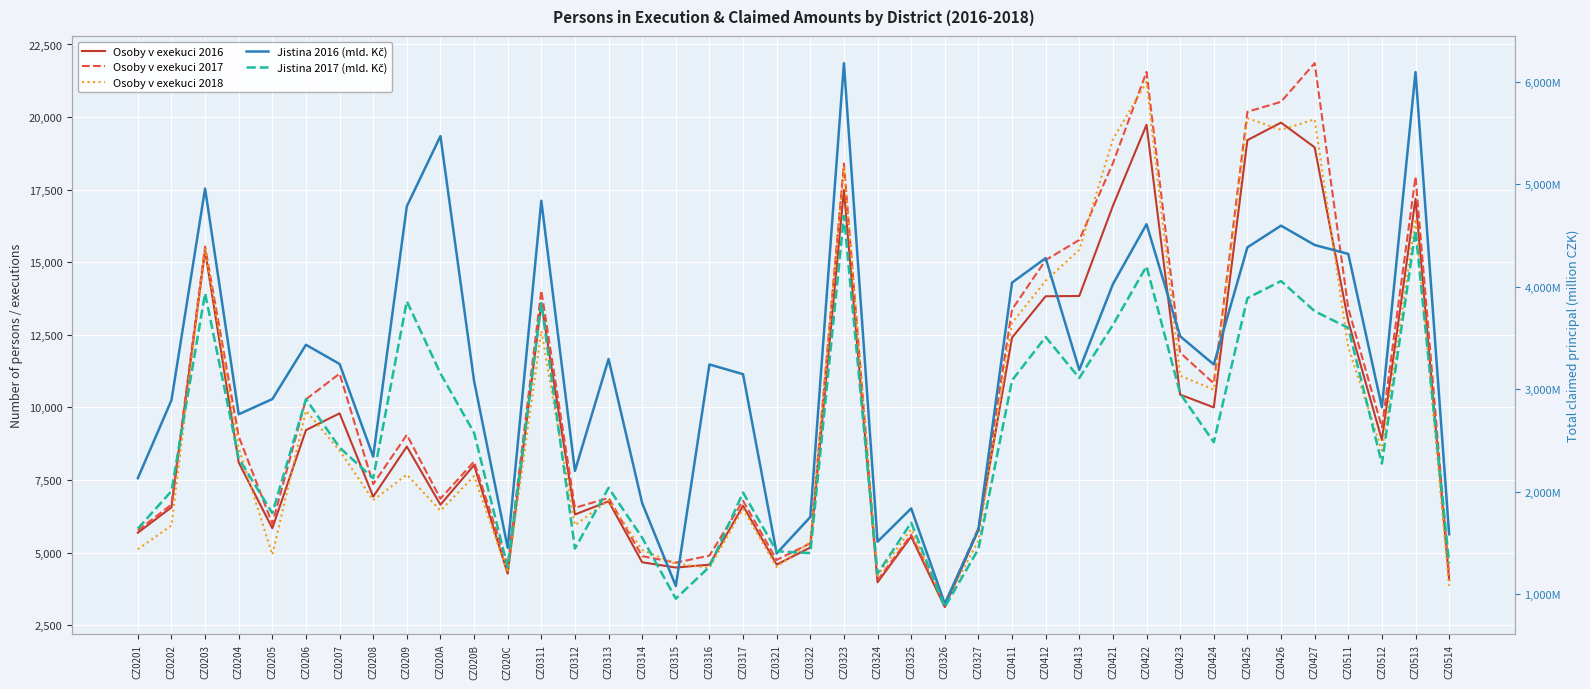

How many distinct data groups are displayed?

5